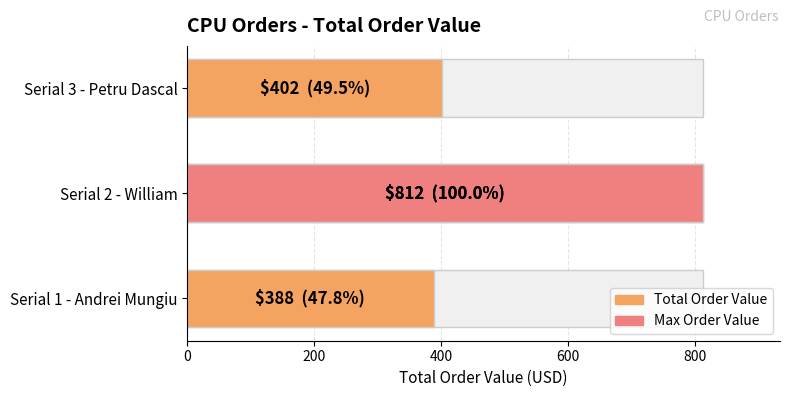

Reading left to right, transcribe all the data shown in this chart.

388	812	402